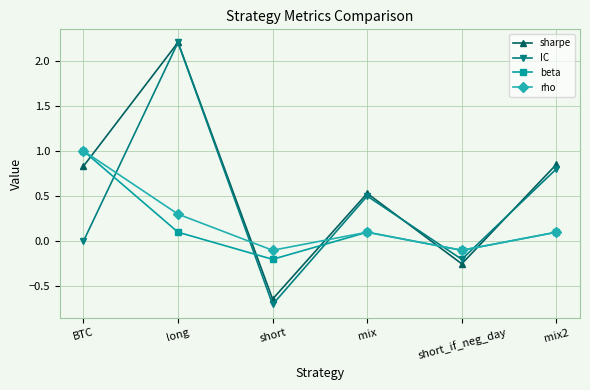

What are all the series names shown in the legend?

sharpe, IC, beta, rho